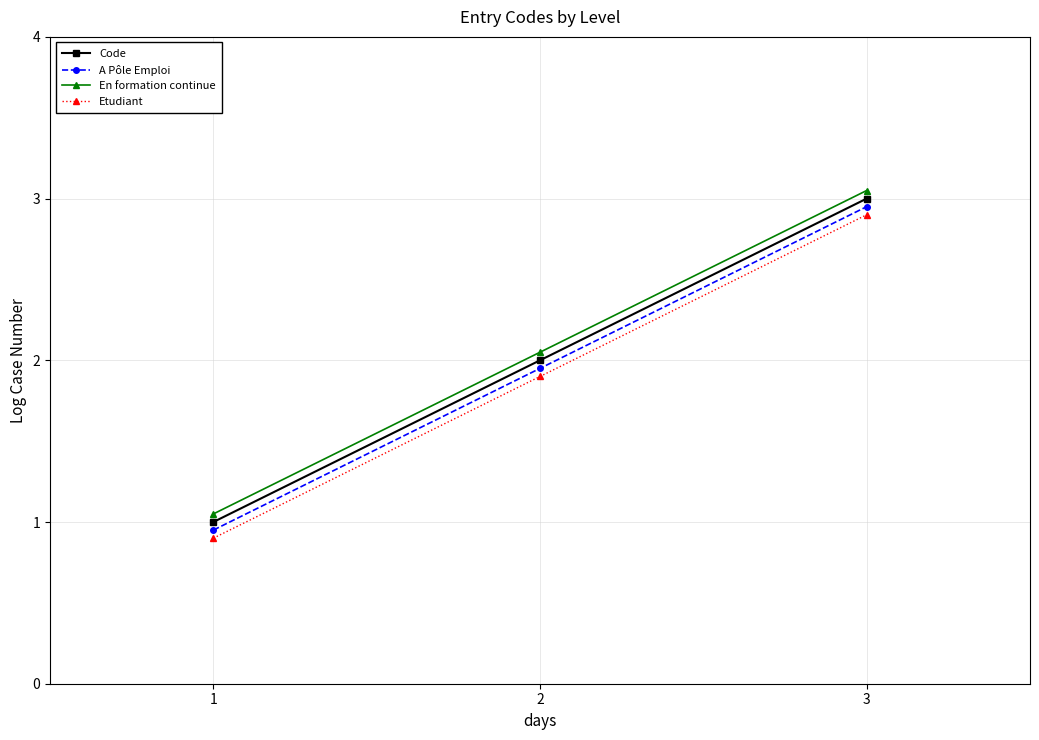

Is the value of En formation continue at 2 greater than the value of Code at 1?

Yes